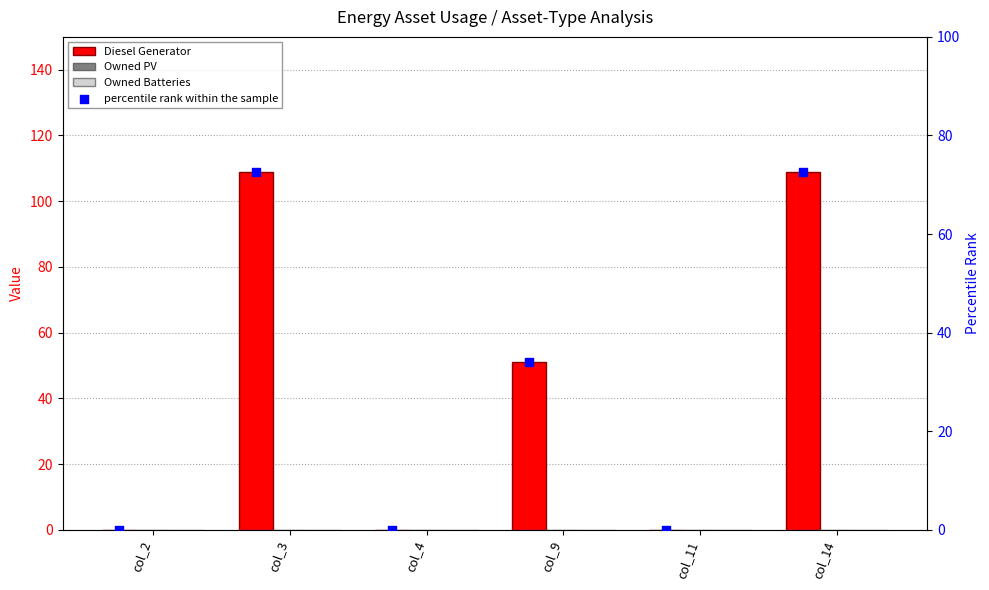

Is the value of percentile rank within the sample at col_9 greater than the value of Owned Batteries at col_4?

Yes